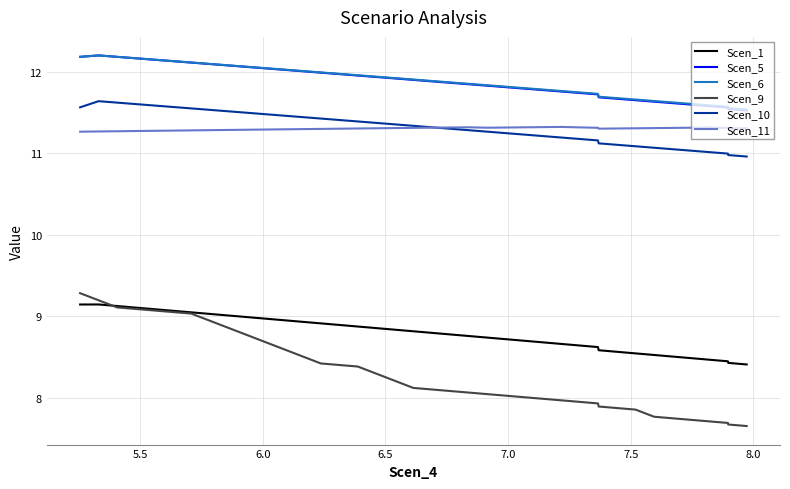

True or false: Scen_10 and Scen_11 intersect in this chart.

True